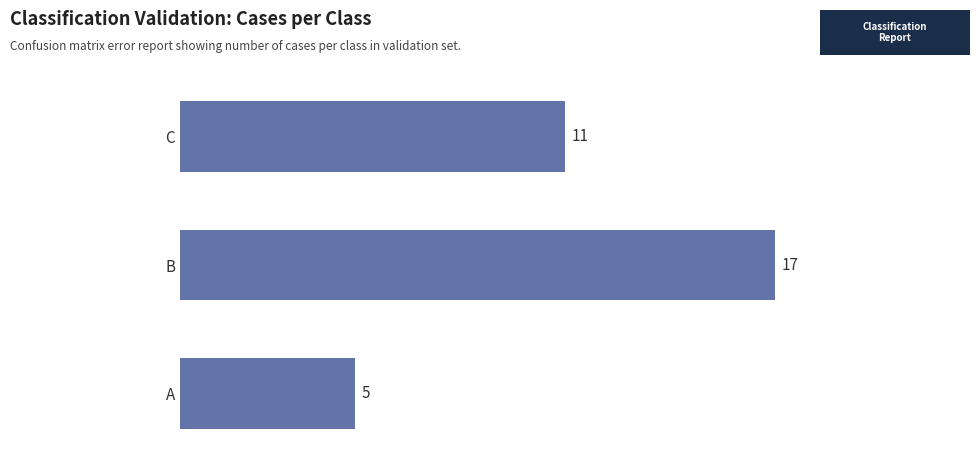

What is the change in value from B to C?

-6